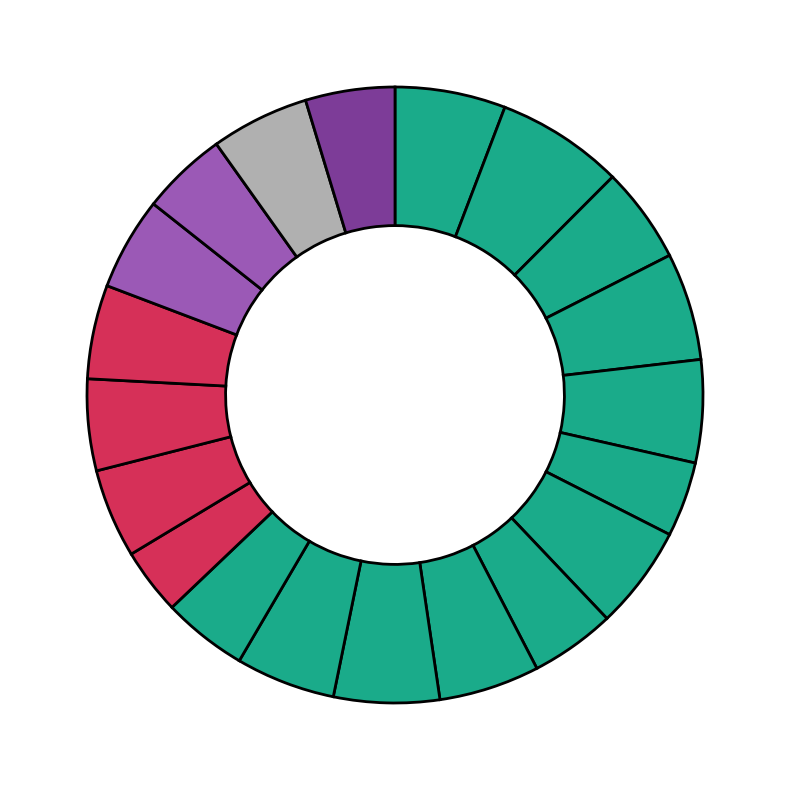

Is there any slice that represents more than half of the pie?

No